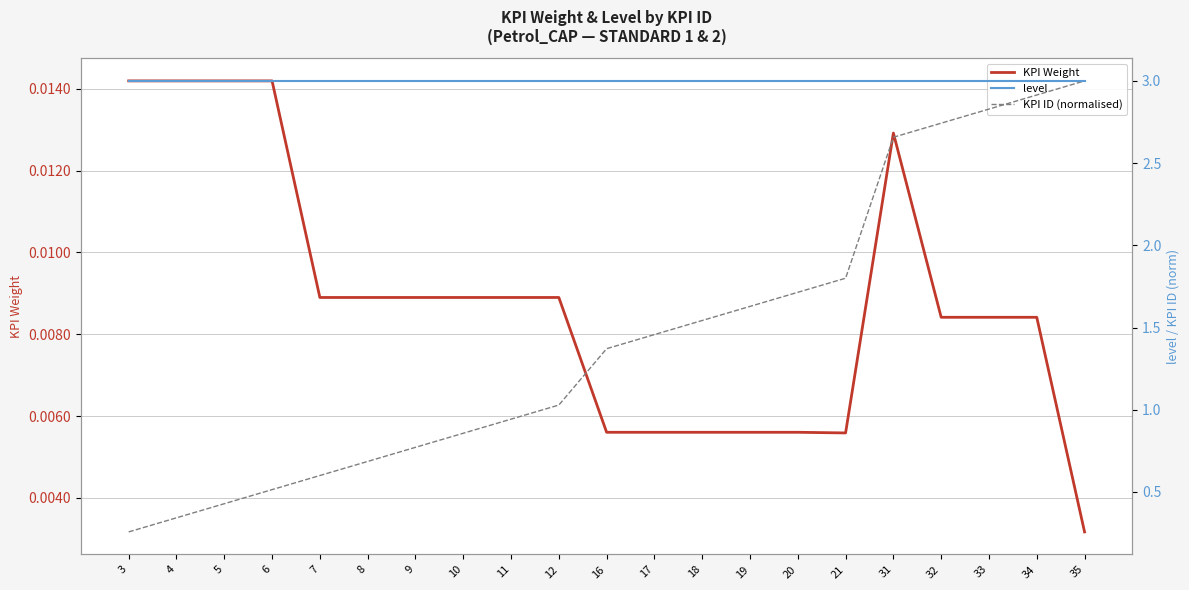

Reading left to right, transcribe all the data shown in this chart.

KPI Weight: 3=0.0	4=0.0	5=0.0	6=0.0	7=0.0	8=0.0	9=0.0	10=0.0	11=0.0	12=0.0	16=0.0	17=0.0	18=0.0	19=0.0	20=0.0	21=0.0	31=0.0	32=0.0	33=0.0	34=0.0	35=0.0
level: 3=3.0	4=3.0	5=3.0	6=3.0	7=3.0	8=3.0	9=3.0	10=3.0	11=3.0	12=3.0	16=3.0	17=3.0	18=3.0	19=3.0	20=3.0	21=3.0	31=3.0	32=3.0	33=3.0	34=3.0	35=3.0
KPI ID (normalised): 3=0.3	4=0.3	5=0.4	6=0.5	7=0.6	8=0.7	9=0.8	10=0.9	11=0.9	12=1.0	16=1.4	17=1.5	18=1.5	19=1.6	20=1.7	21=1.8	31=2.7	32=2.7	33=2.8	34=2.9	35=3.0